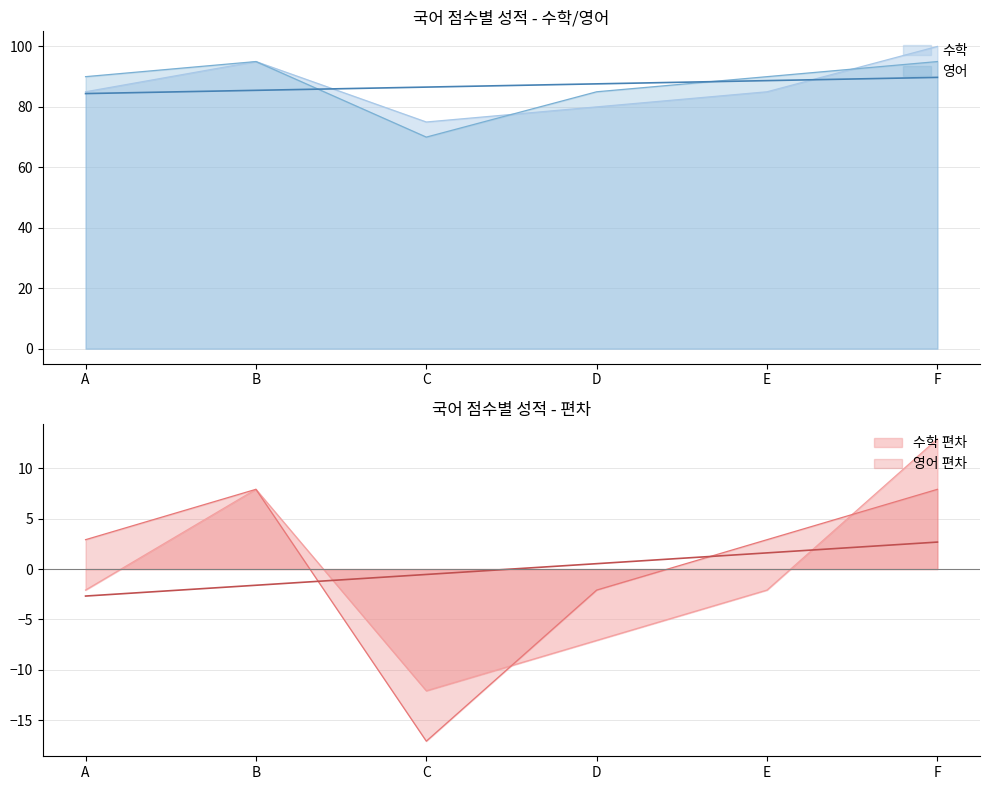

True or false: 영어 has a value of 141 at F.

False